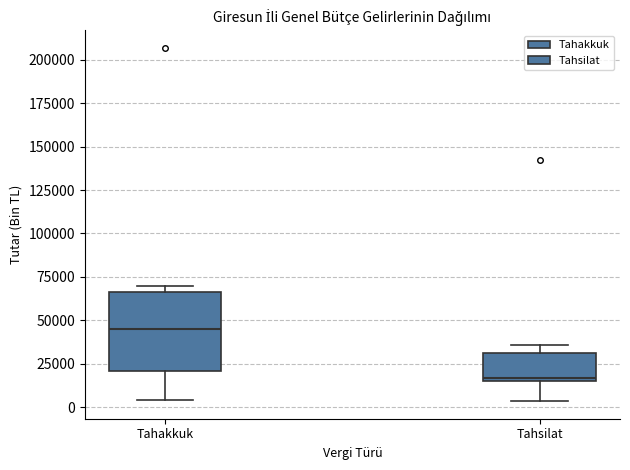

Comparing the boxes themselves (not the whiskers), which one is the tallest?

Tahakkuk